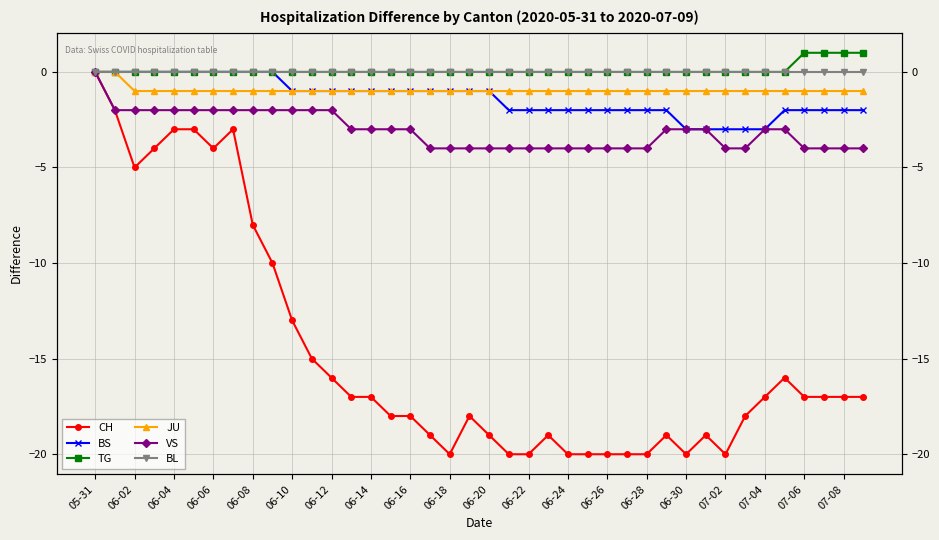

True or false: TG and BL intersect in this chart.

False